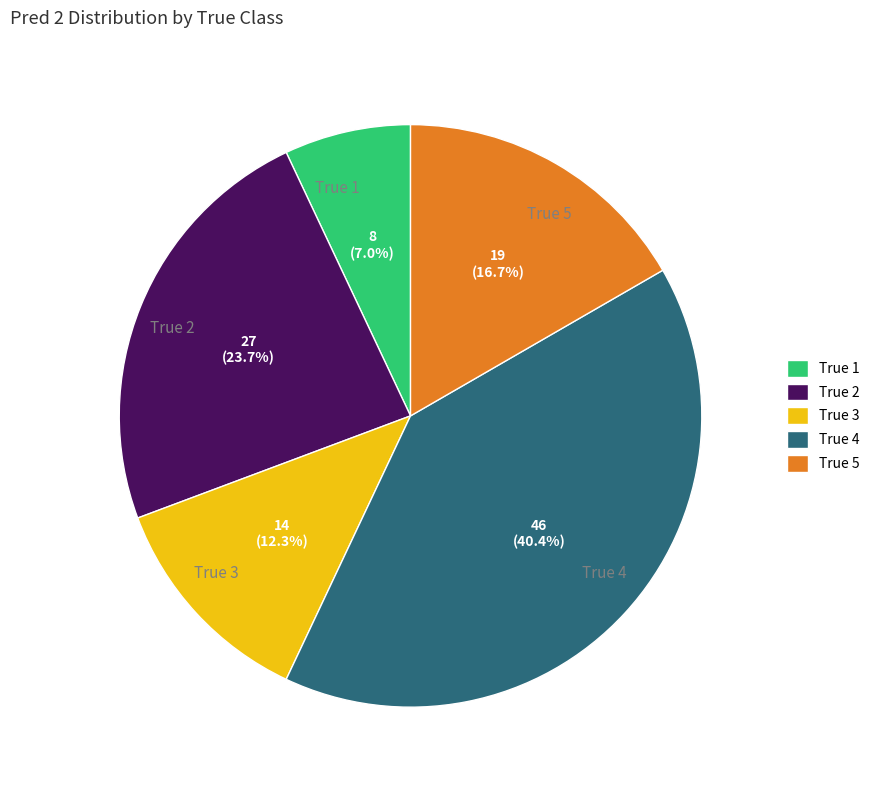

Is there any slice that represents more than half of the pie?

No